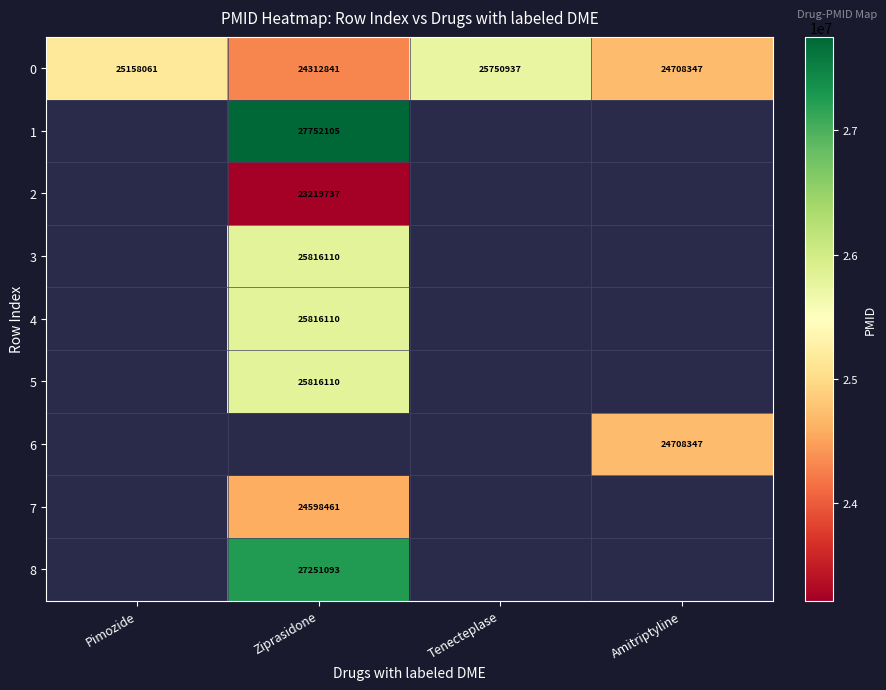

Is it true that 8 equals 48735379 at Ziprasidone?

False